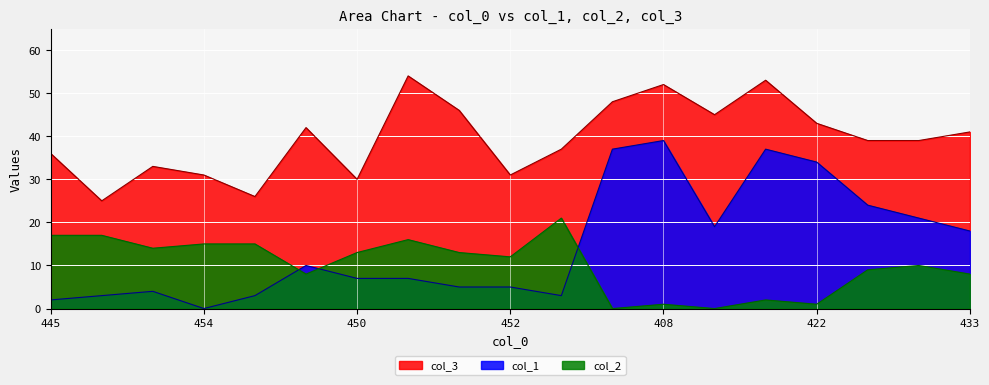

True or false: col_2 has a value of 17 at 445.

True